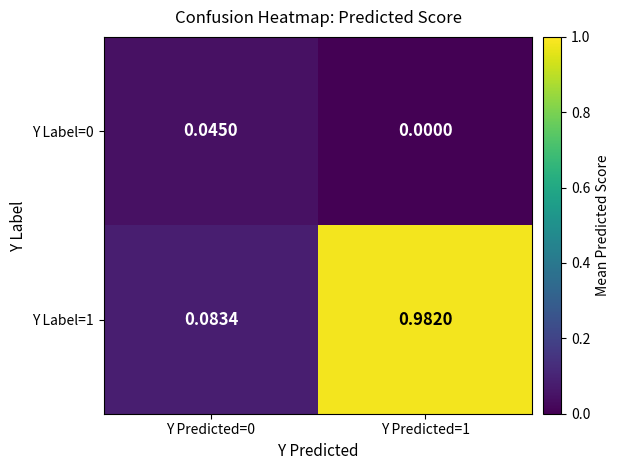

Is the value of Y Label=1 at Y Predicted=1 greater than the value of Y Label=0 at Y Predicted=0?

Yes